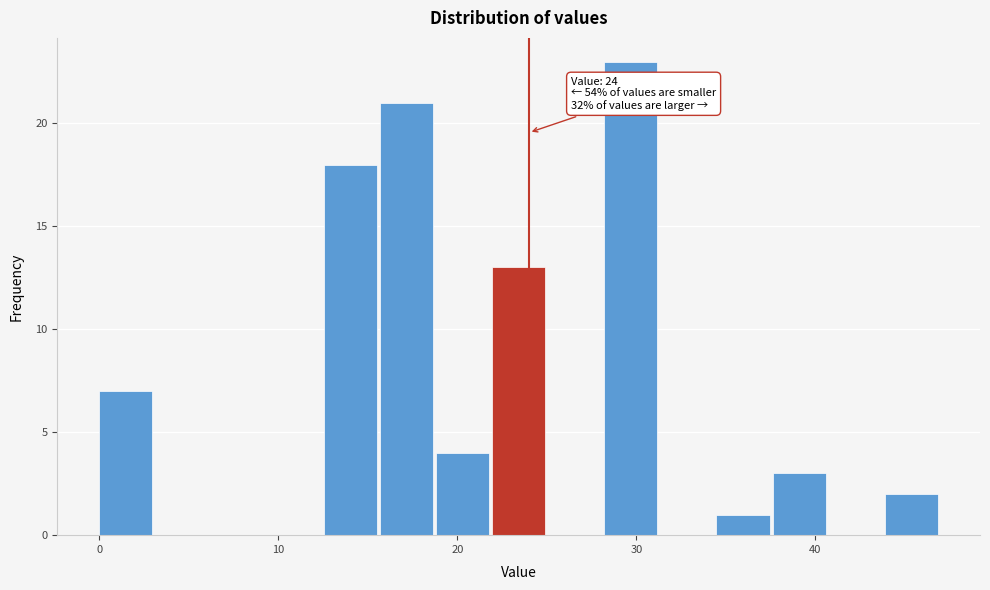

Around what value on the x-axis is the tallest bar? Give the approximate position of its centre, as read against the axis.

30